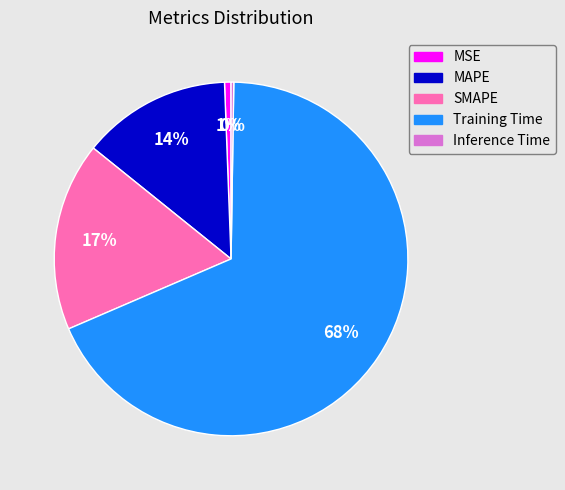

Which category has the biggest portion of the pie?

Training Time